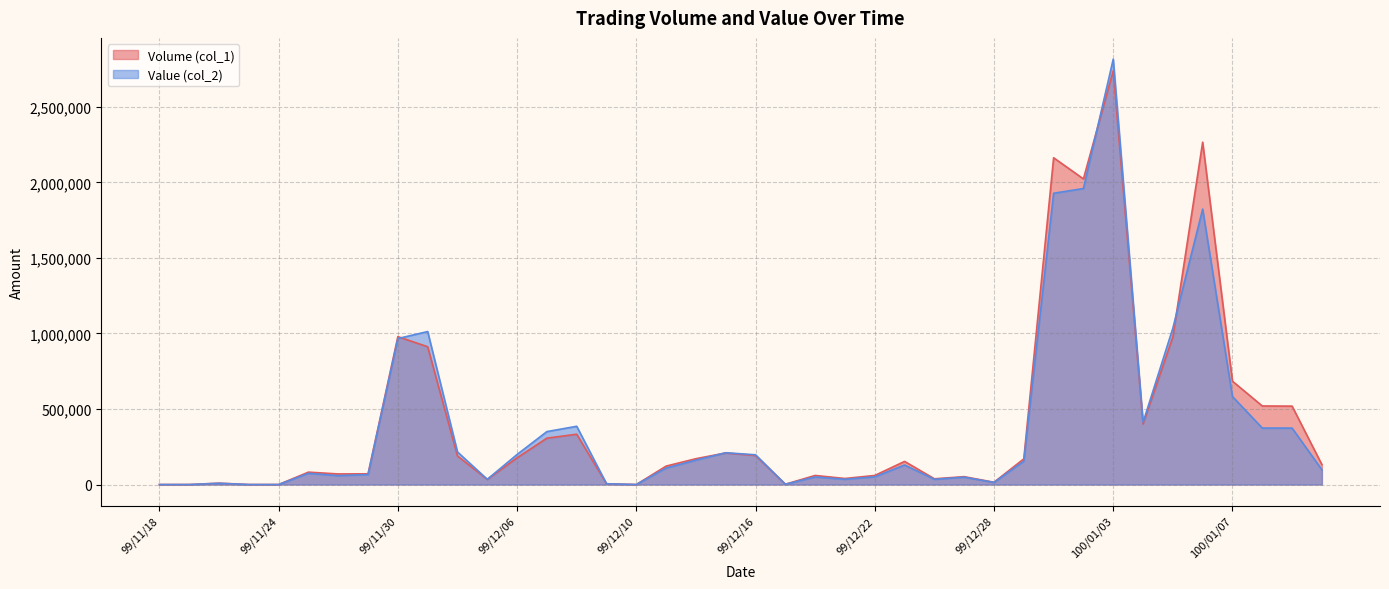

What is the value of the Value (col_2) point at the 28th from the left?

48420